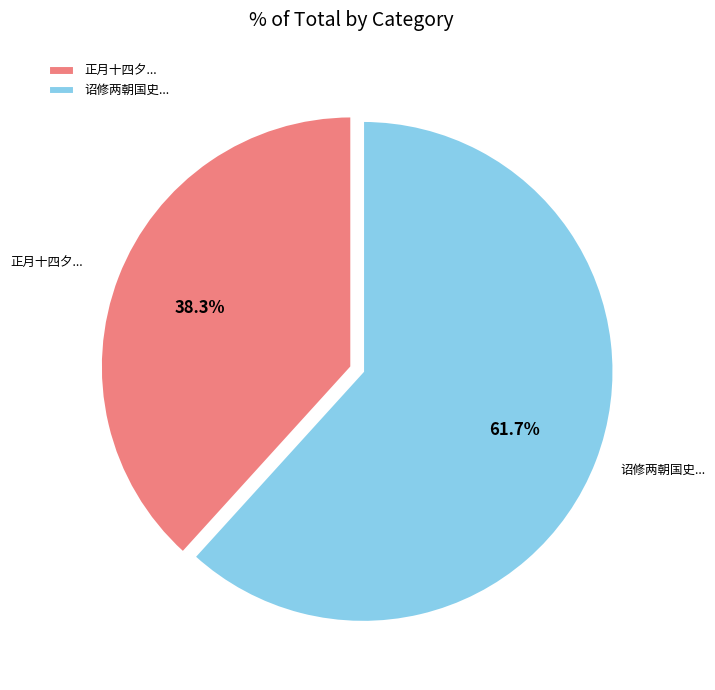

What is the largest slice in the pie chart?

诏修两朝国史...